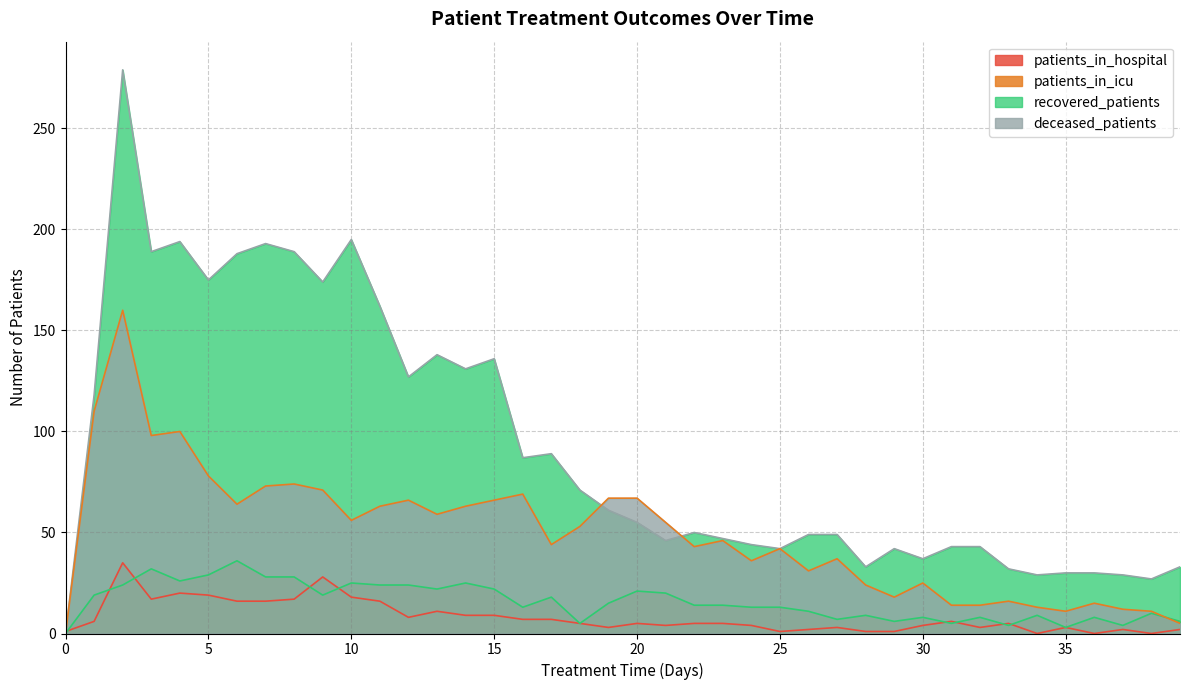

What is the difference between the maximum and minimum values in the patients_in_icu series?

36